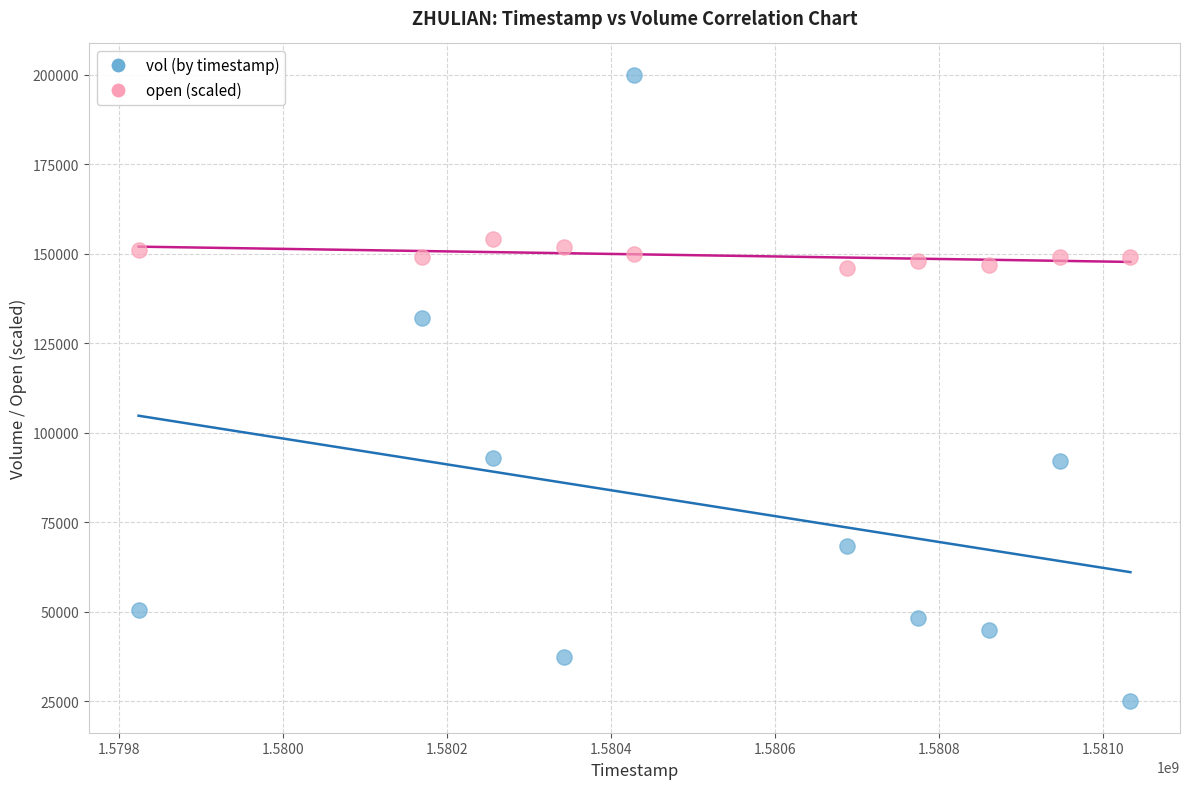

Which series has the largest Y range (max minus min)?

vol (by timestamp)